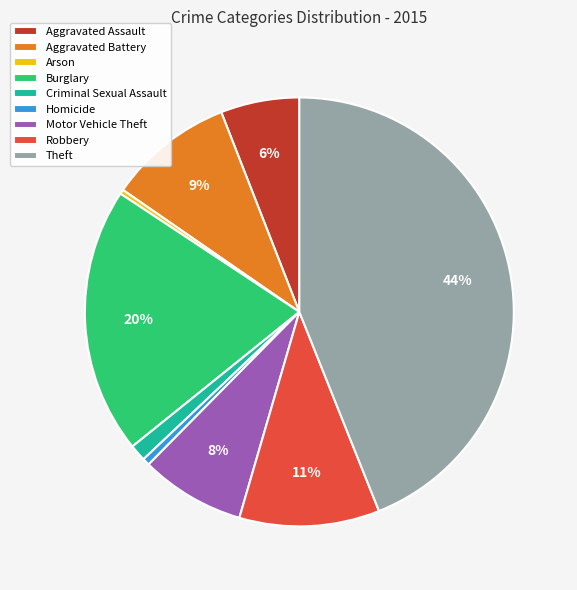

Is Motor Vehicle Theft the majority of the pie?

No